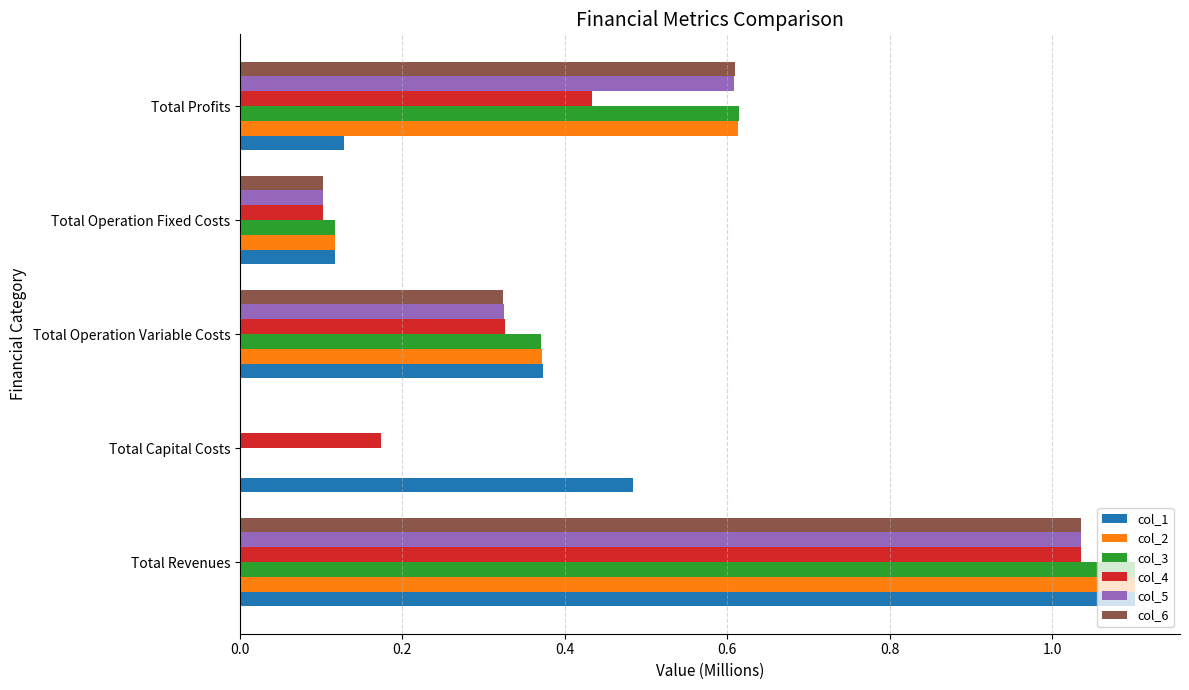

Between Total Capital Costs and Total Operation Fixed Costs, which series saw the biggest shift?

col_1